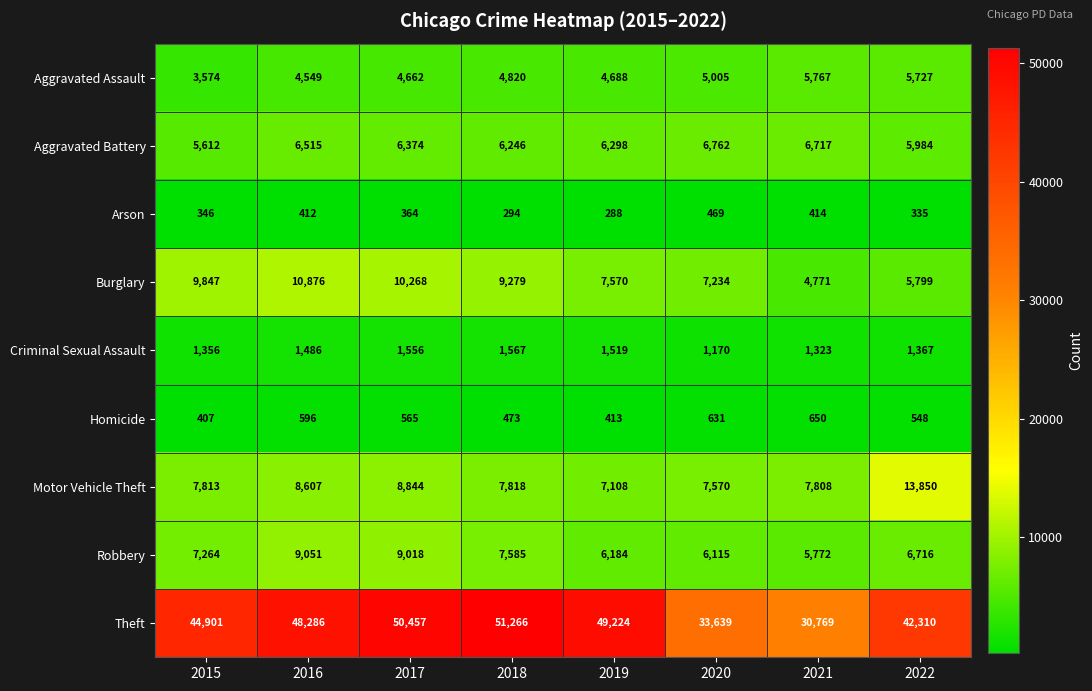

List the series in order of their peak value, highest first.

Theft, Motor Vehicle Theft, Burglary, Robbery, Aggravated Battery, Aggravated Assault, Criminal Sexual Assault, Homicide, Arson